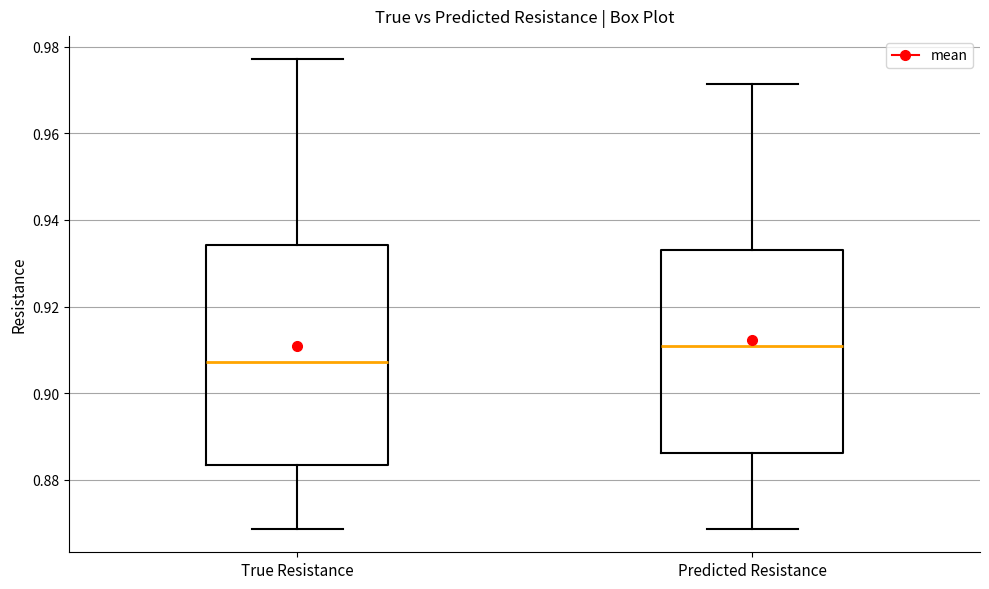

Where does the lower whisker of the box for Predicted Resistance end on the y-axis? The values are not printed on the chart, so give them approximately, as read against the axis.

0.868